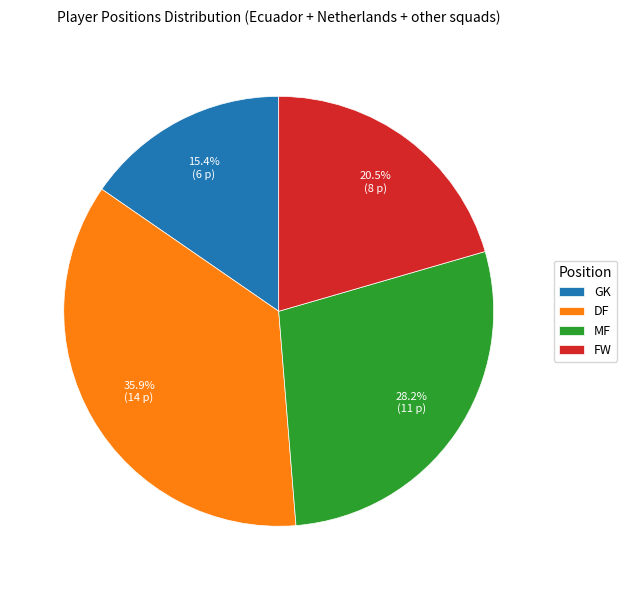

What percentage do MF and FW together represent?

48.7%